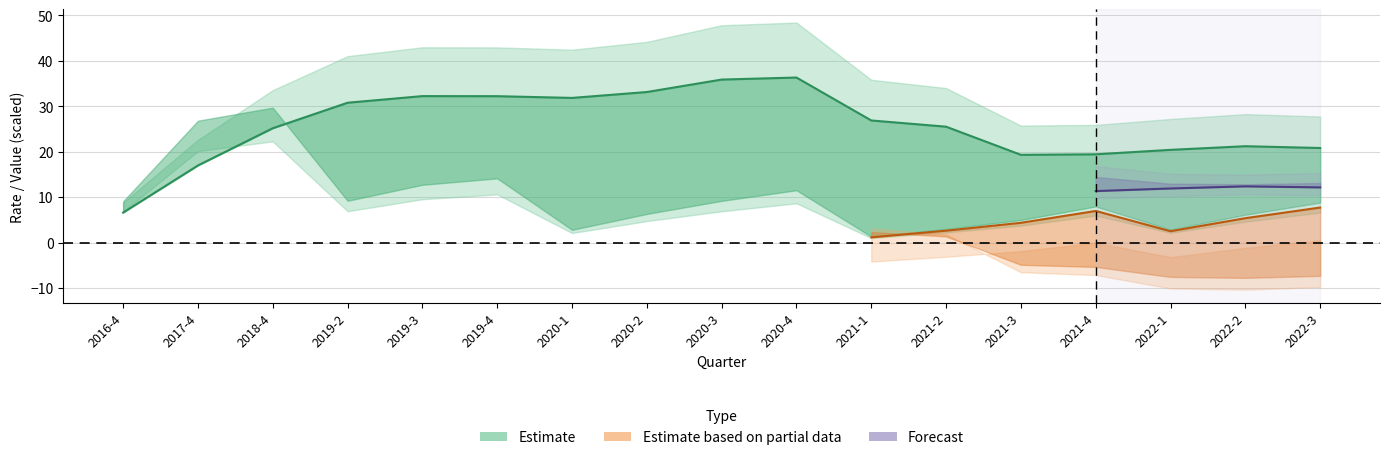

What is the highest value of the avg_roe series?

37.1